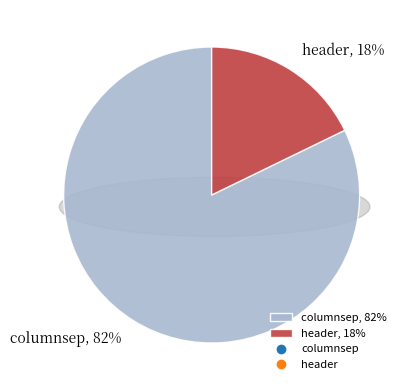

Is the sum of columnsep and header greater than half?

Yes